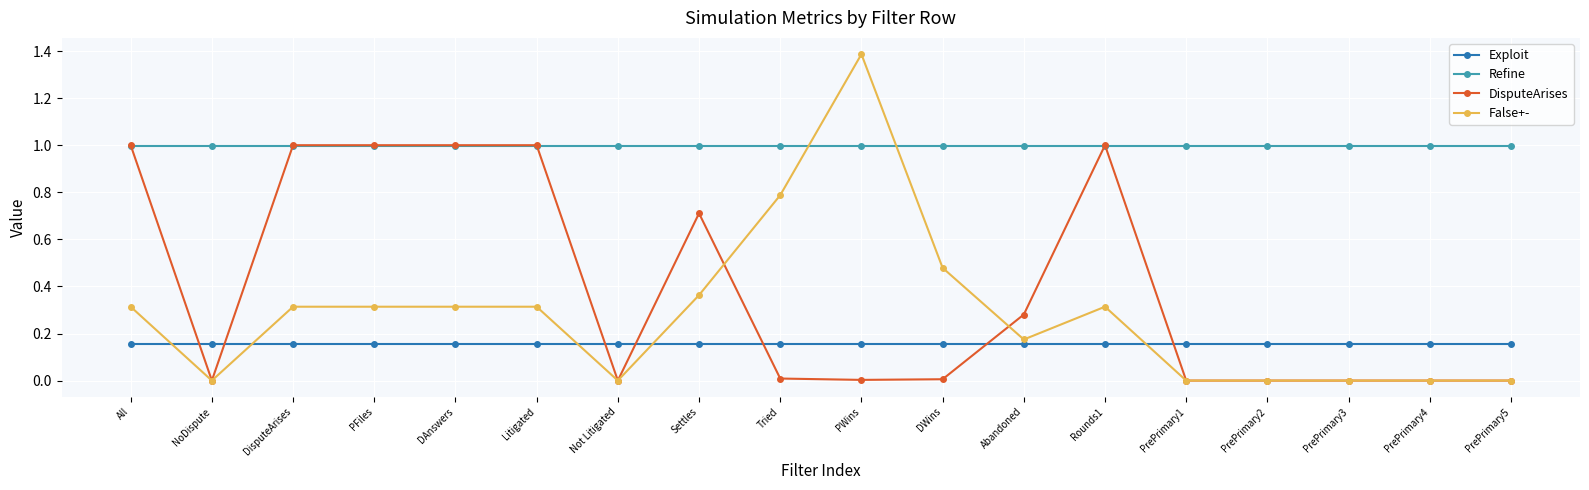

Between which two adjacent categories do Exploit and False+- first intersect?

All and NoDispute